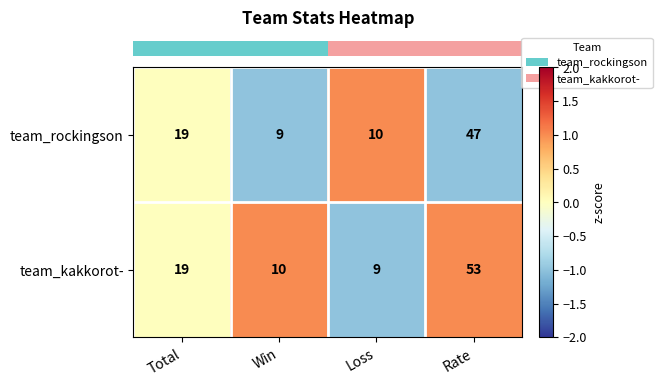

What is the difference between the maximum and second lowest values in the team_rockingson series?

37